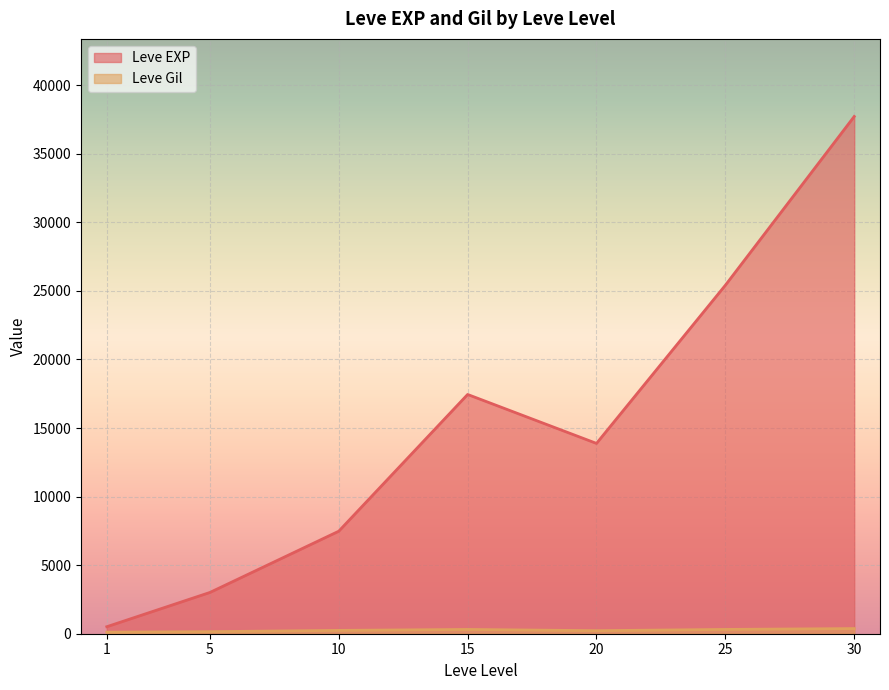

What is the greatest value displayed?

37715.0